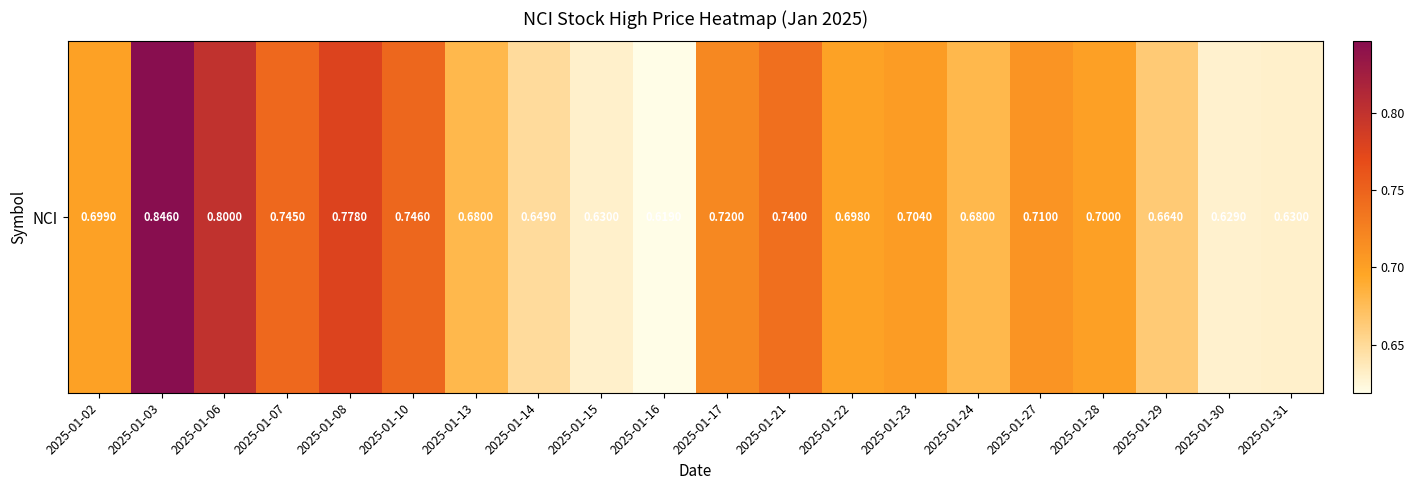

What is the minimum value shown in the chart?

0.6